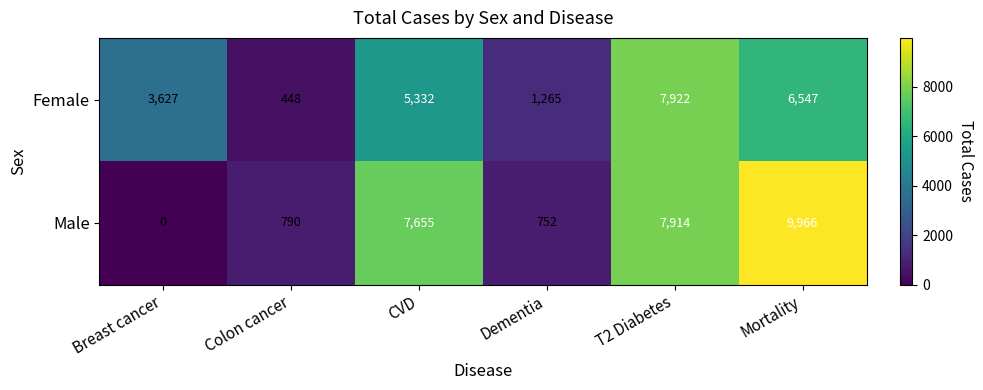

What is the total value across all series at Colon cancer?

1238